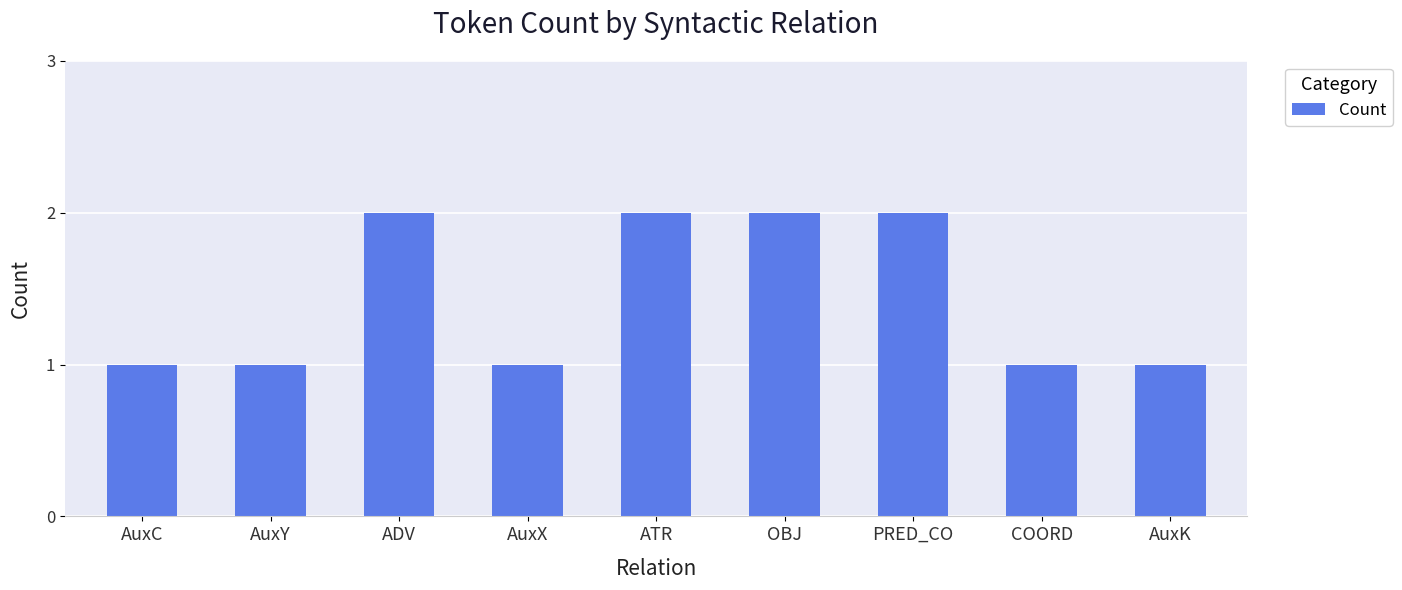

The value at ADV is 1. True or false?

False